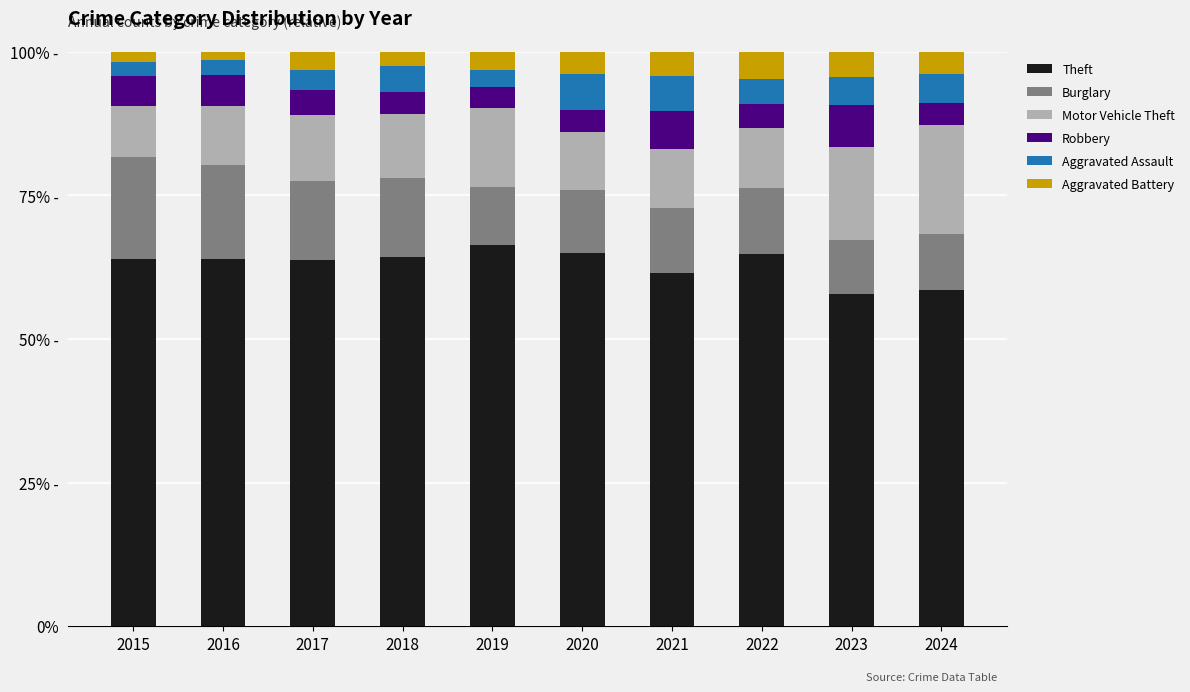

At which label is Motor Vehicle Theft closest to 13?

2019